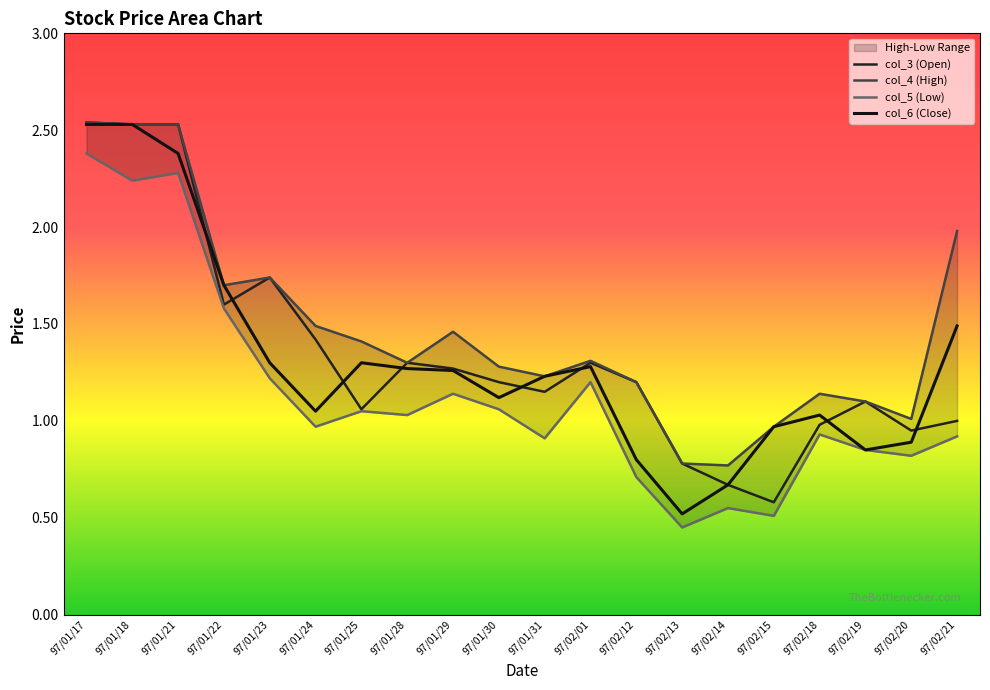

Read the col_5 (Low) value at 97/01/22.

1.6